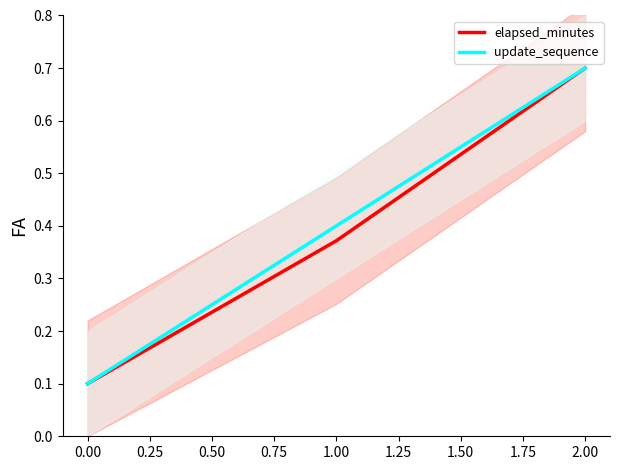

Rank the categories by update_sequence value from lowest to highest.

0.00, 1.00, 2.00